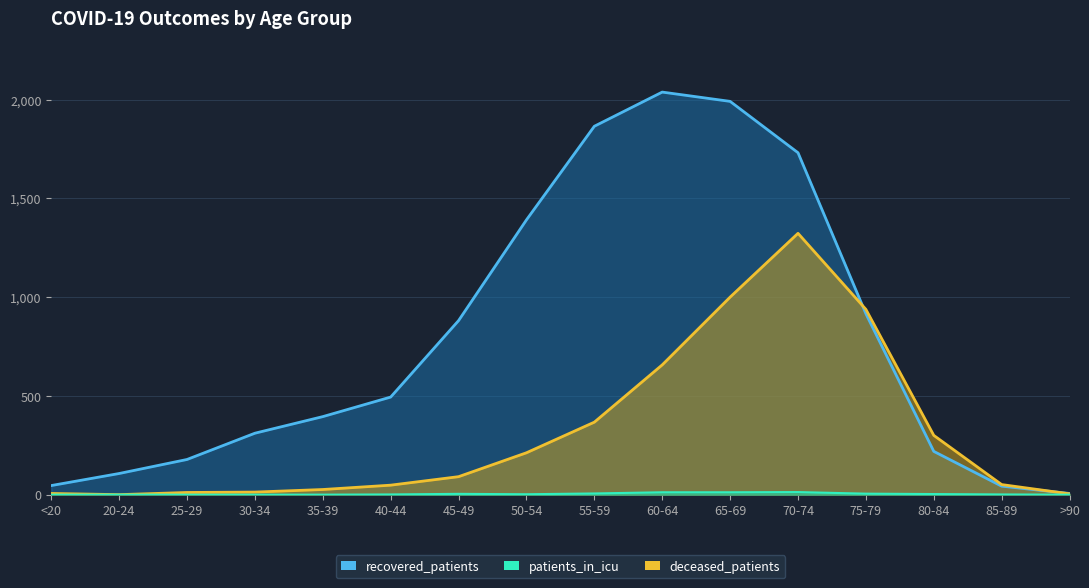

How many lines are shown in the chart?

3